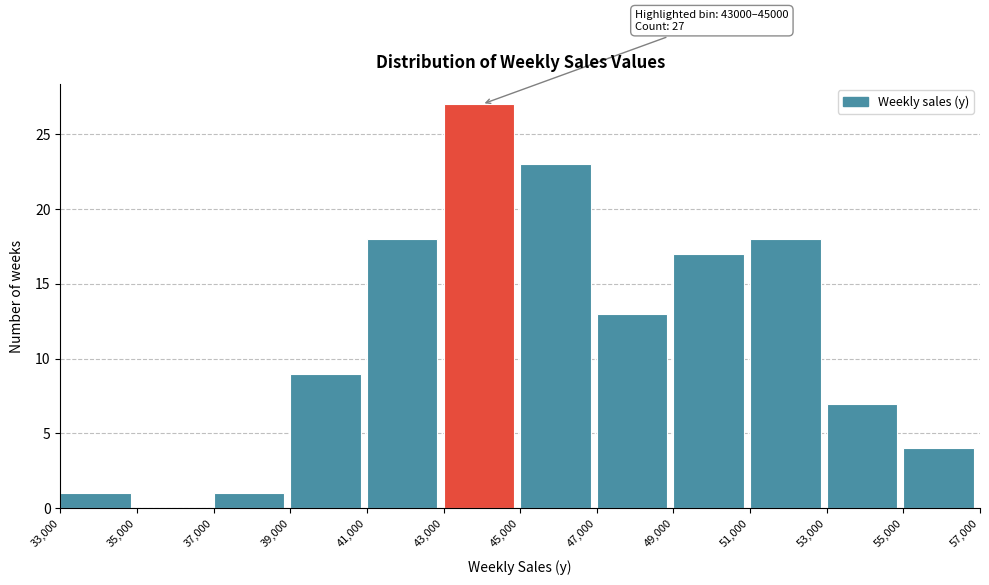

Which range on the x-axis has the tallest bar?

43,000 to 45,000